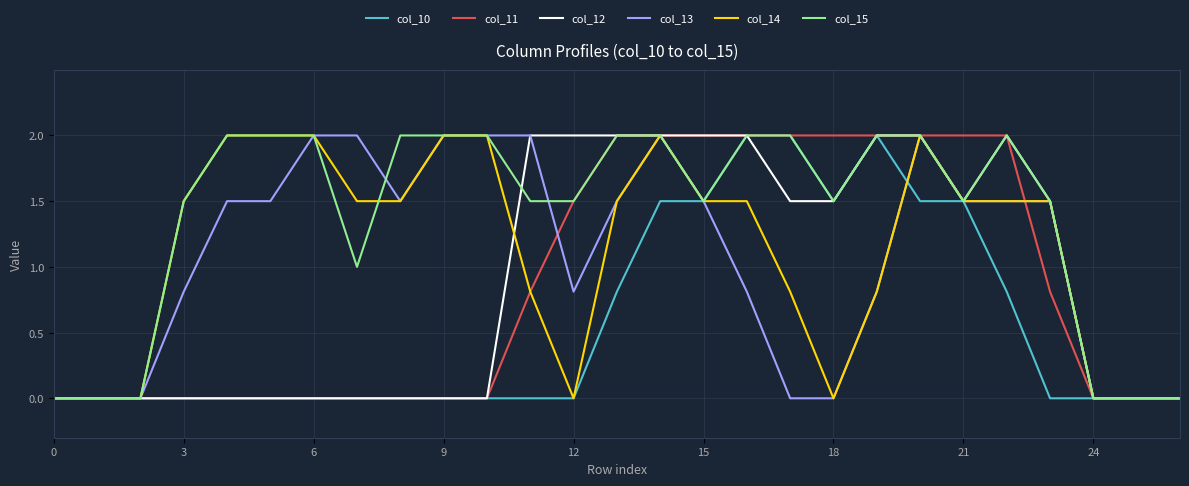

What is the highest value of the col_13 series?

2.0